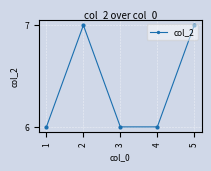

Approximately how many times larger is the value at 4 compared to 1?

1.0